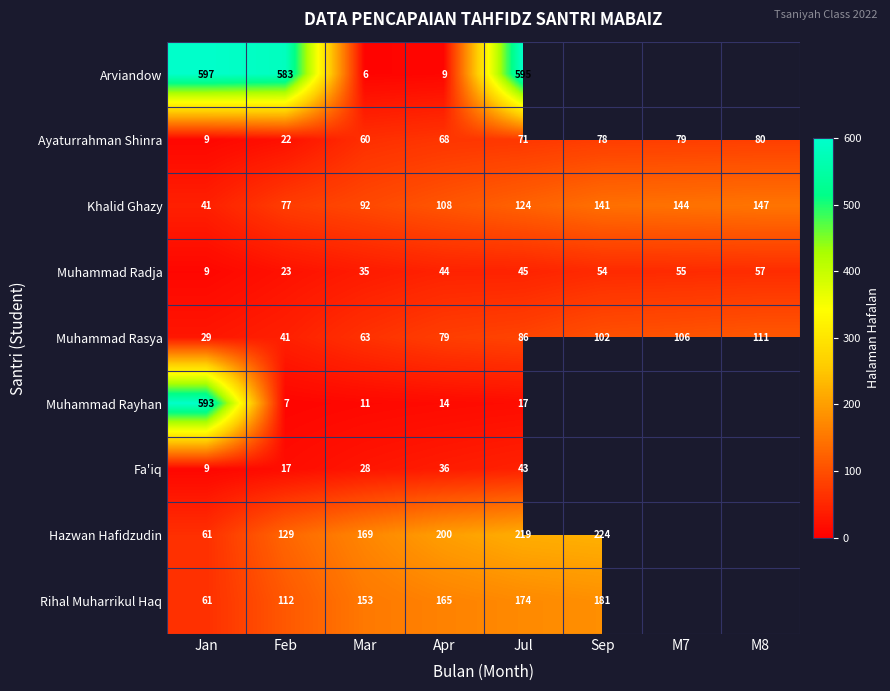

How many series are shown in this chart?

9